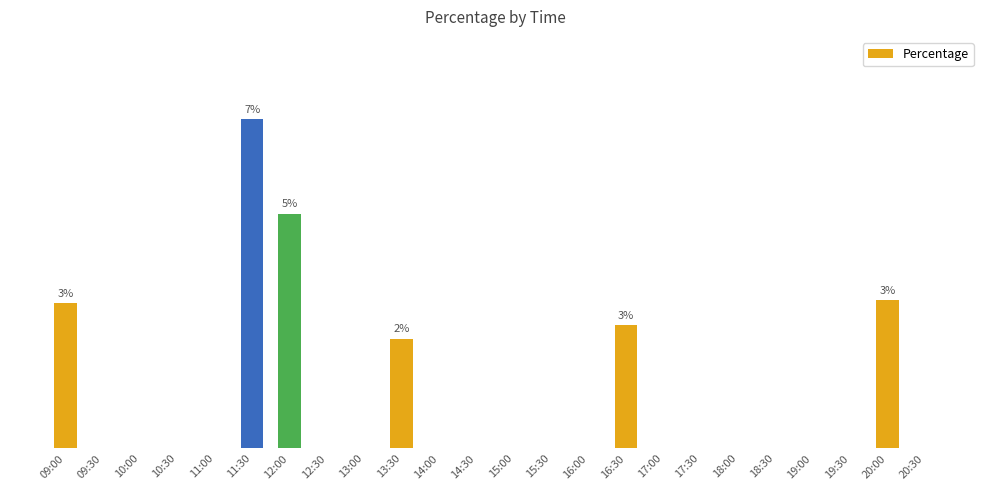

Reading left to right, list all the values displayed in this chart.

09:00=0.0	09:30=0.0	10:00=0.0	10:30=0.0	11:00=0.0	11:30=0.1	12:00=0.1	12:30=0.0	13:00=0.0	13:30=0.0	14:00=0.0	14:30=0.0	15:00=0.0	15:30=0.0	16:00=0.0	16:30=0.0	17:00=0.0	17:30=0.0	18:00=0.0	18:30=0.0	19:00=0.0	19:30=0.0	20:00=0.0	20:30=0.0